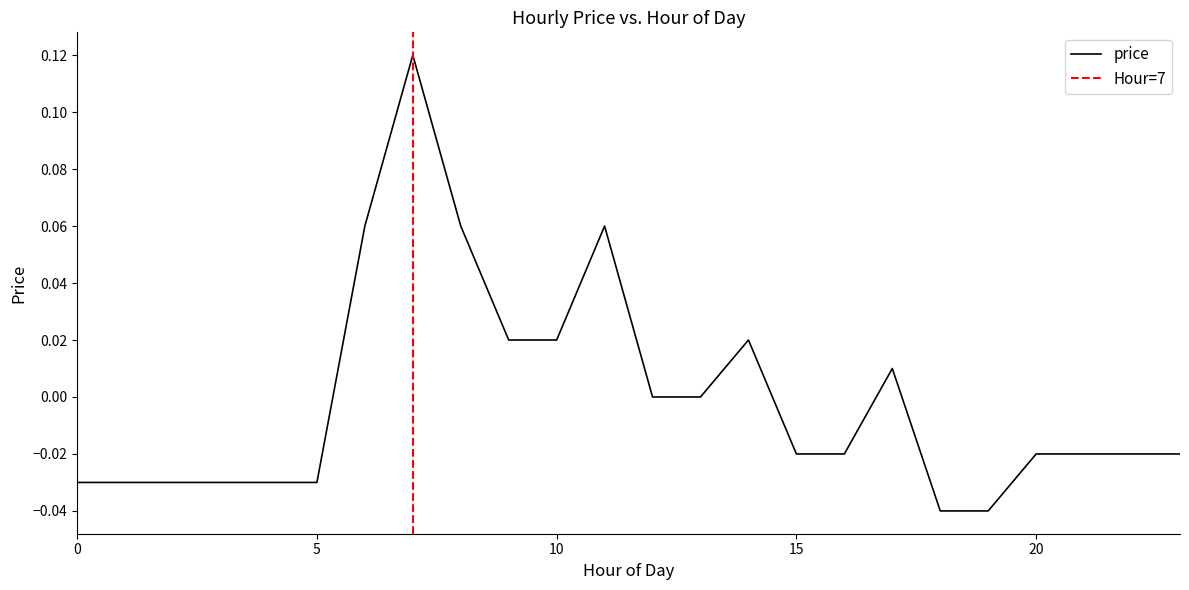

How many negative values are there?

14